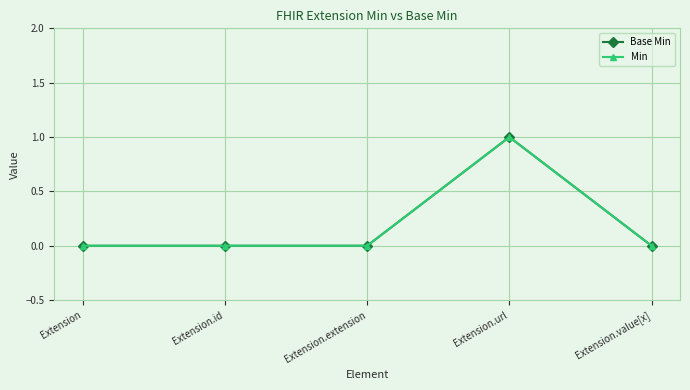

In Min, how many points are higher than both neighbors (excluding endpoints)?

1